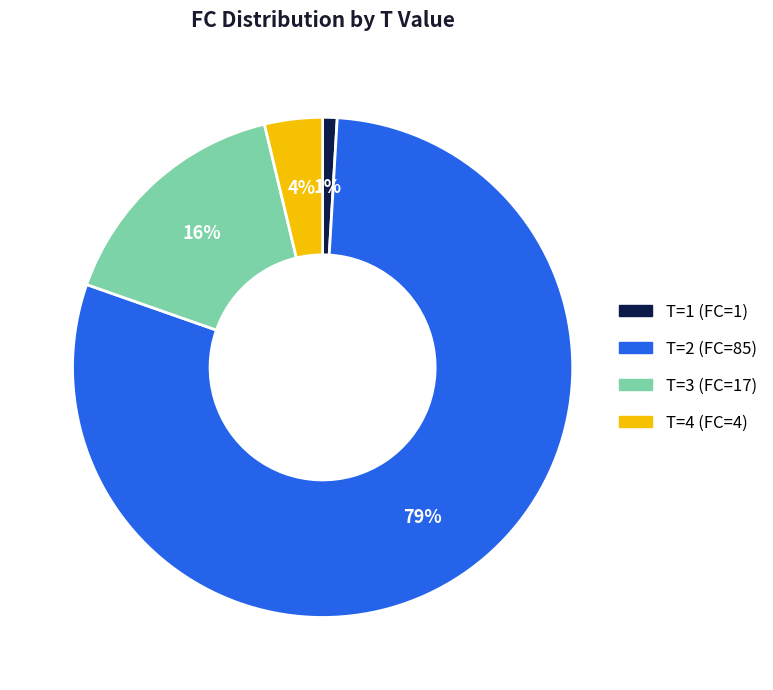

To the nearest percent, what is the average slice percentage?

25%